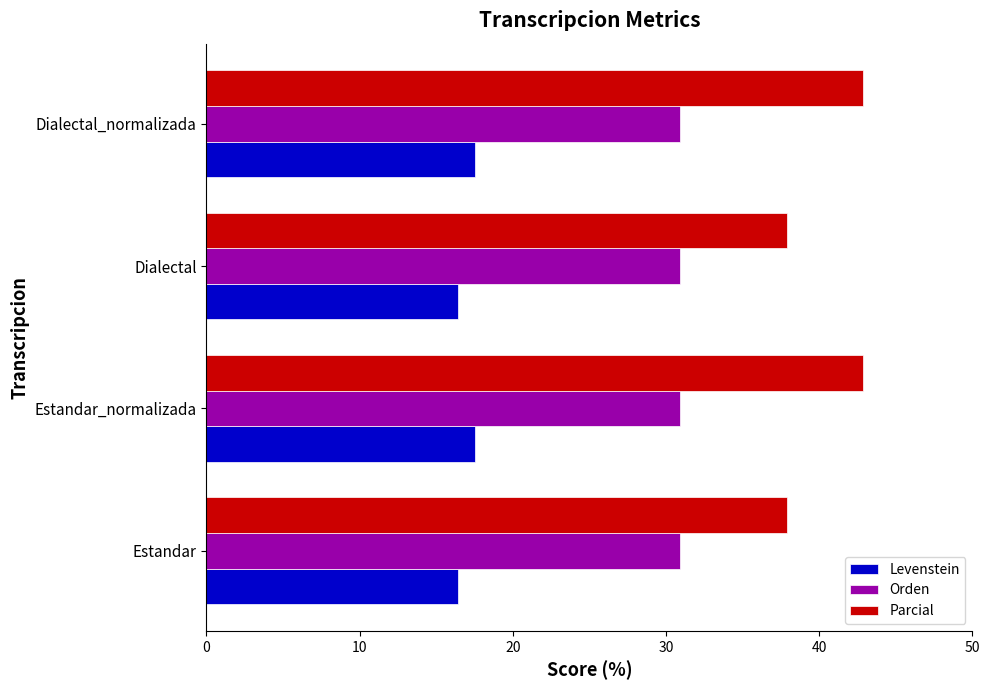

Which series has the largest range (max minus min)?

Parcial